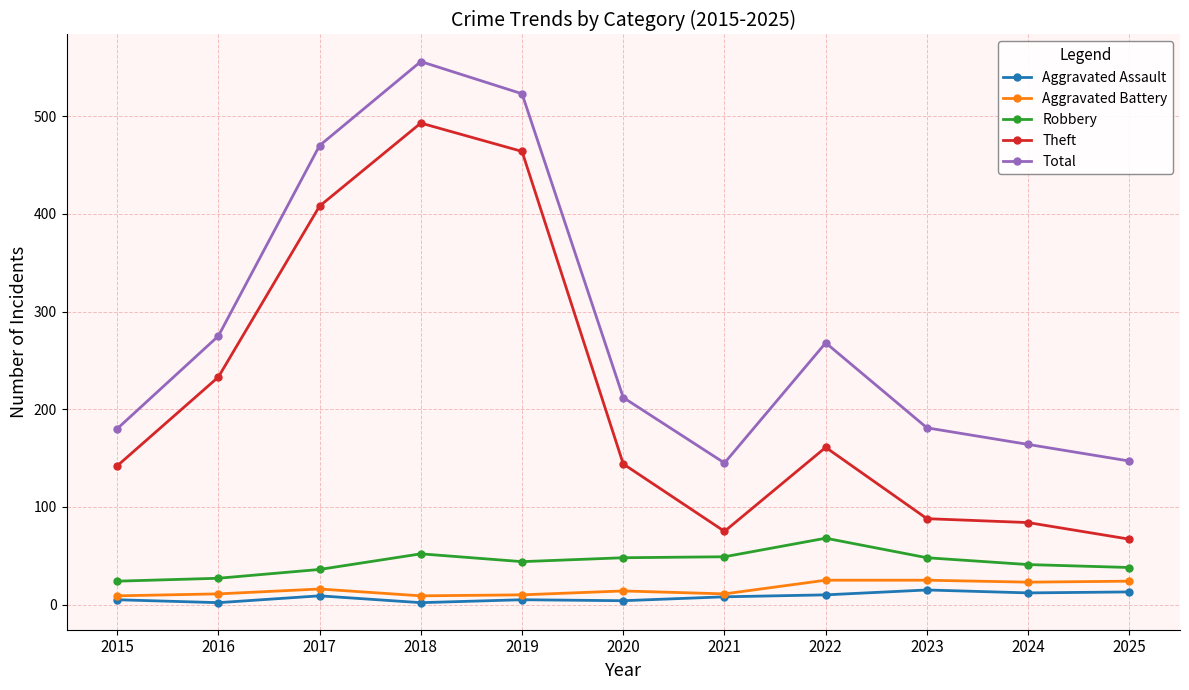

What is the smallest value displayed?

2